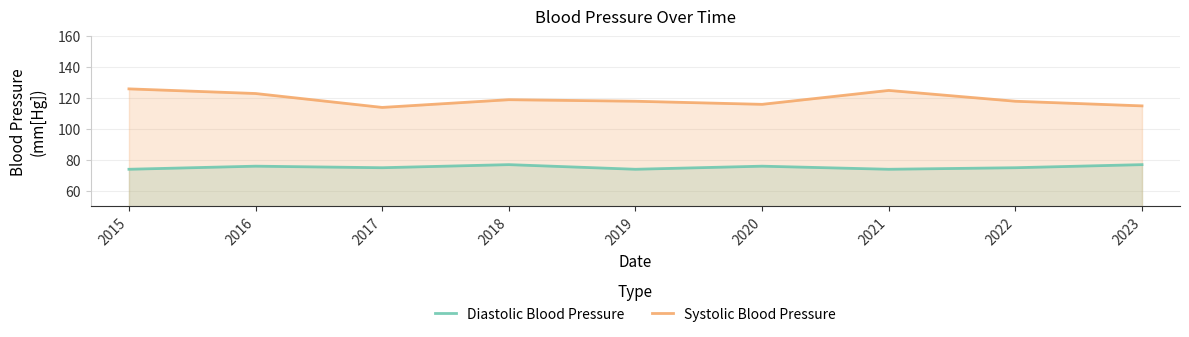

Rank the series by their average value, from lowest to highest.

Diastolic Blood Pressure, Systolic Blood Pressure